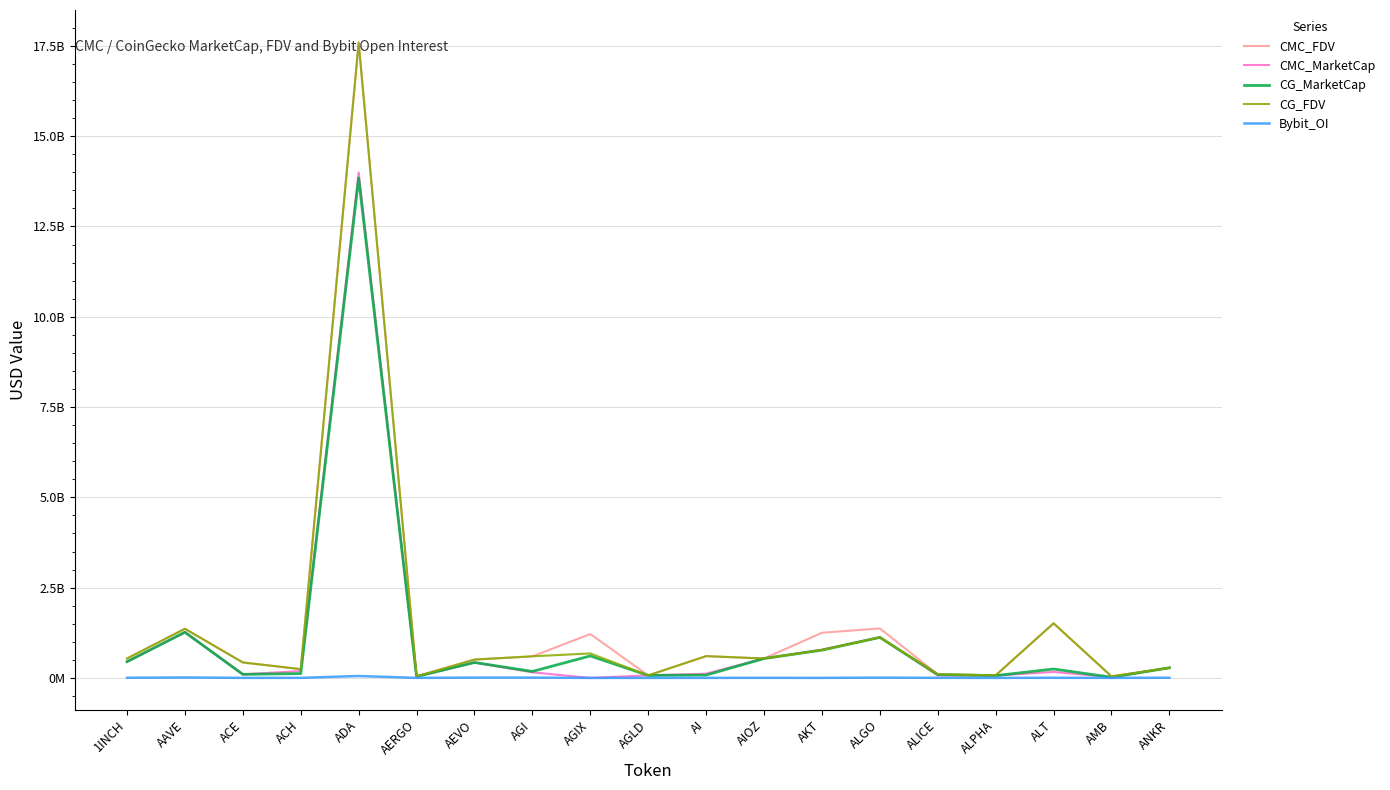

Which series has the largest range (max minus min)?

CMC_FDV